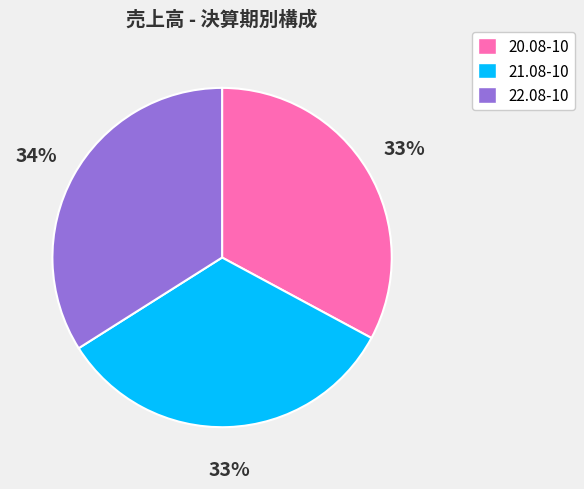

Do 22.08-10 and 20.08-10 together represent more than half of the pie?

Yes